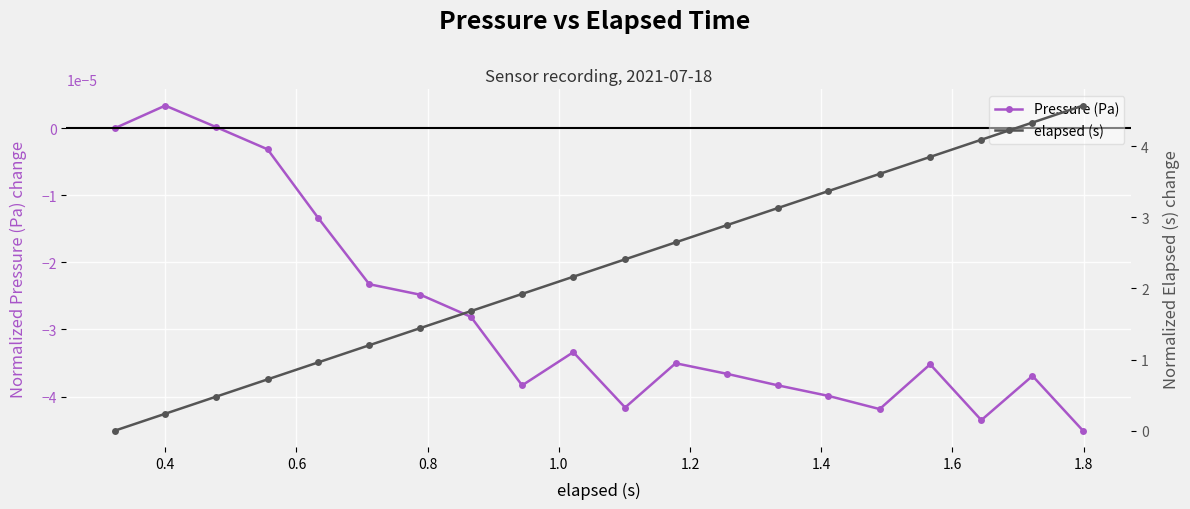

Reading left to right, what are all the values shown in this chart?

Pressure (Pa): 0.0	0.0	0.0	-0.0	-0.0	-0.0	-0.0	-0.0	-0.0	-0.0	-0.0	-0.0	-0.0	-0.0	-0.0	-0.0	-0.0	-0.0	-0.0	-0.0
elapsed (s): 0.0	0.2	0.5	0.7	1.0	1.2	1.4	1.7	1.9	2.2	2.4	2.6	2.9	3.1	3.4	3.6	3.8	4.1	4.3	4.6